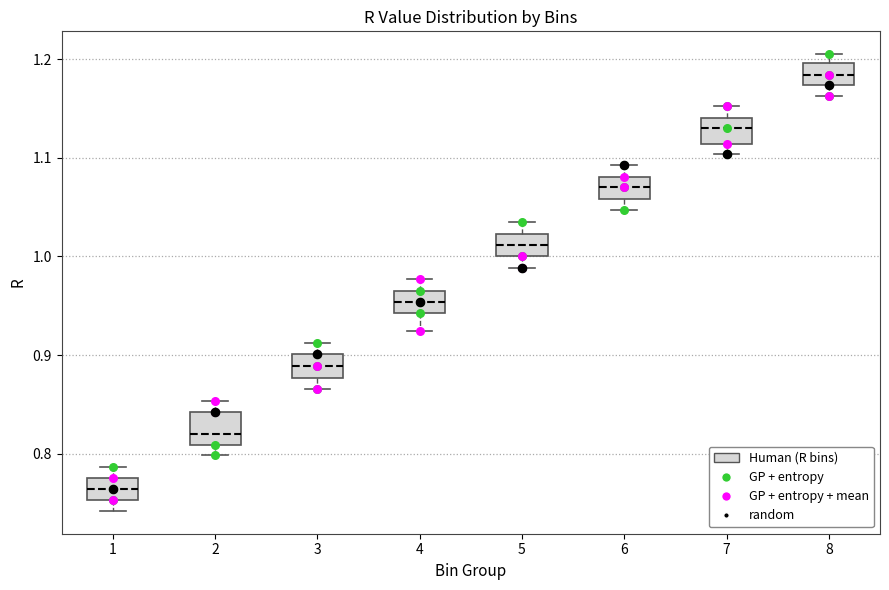

Reading left to right, read every box against the y-axis: the position of its median line, the range the box covers, and the ends of its whiskers. The values are not printed on the chart, so give them approximately, as read against the axis.

1: median 0.76, box 0.75 to 0.78, whiskers 0.74 to 0.79
2: median 0.82, box 0.81 to 0.84, whiskers 0.80 to 0.85
3: median 0.89, box 0.88 to 0.90, whiskers 0.87 to 0.91
4: median 0.95, box 0.94 to 0.97, whiskers 0.92 to 0.98
5: median 1.01, box 1.00 to 1.02, whiskers 0.99 to 1.03
6: median 1.07, box 1.06 to 1.08, whiskers 1.05 to 1.09
7: median 1.13, box 1.11 to 1.14, whiskers 1.10 to 1.15
8: median 1.18, box 1.17 to 1.20, whiskers 1.16 to 1.20 (just above the box's upper edge)